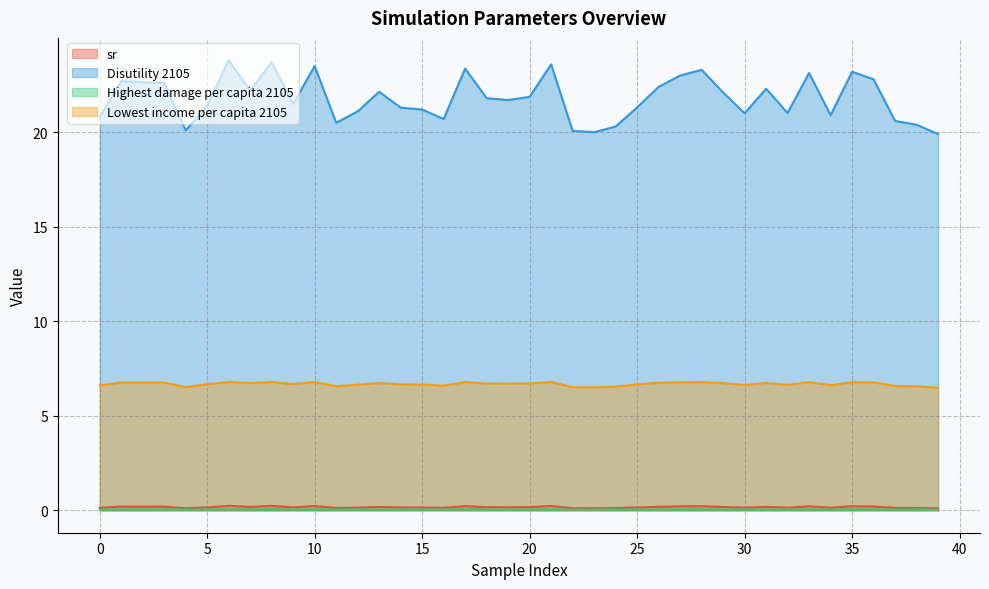

What is the sum of the Highest damage per capita 2105 values at 22 and 20?

0.1